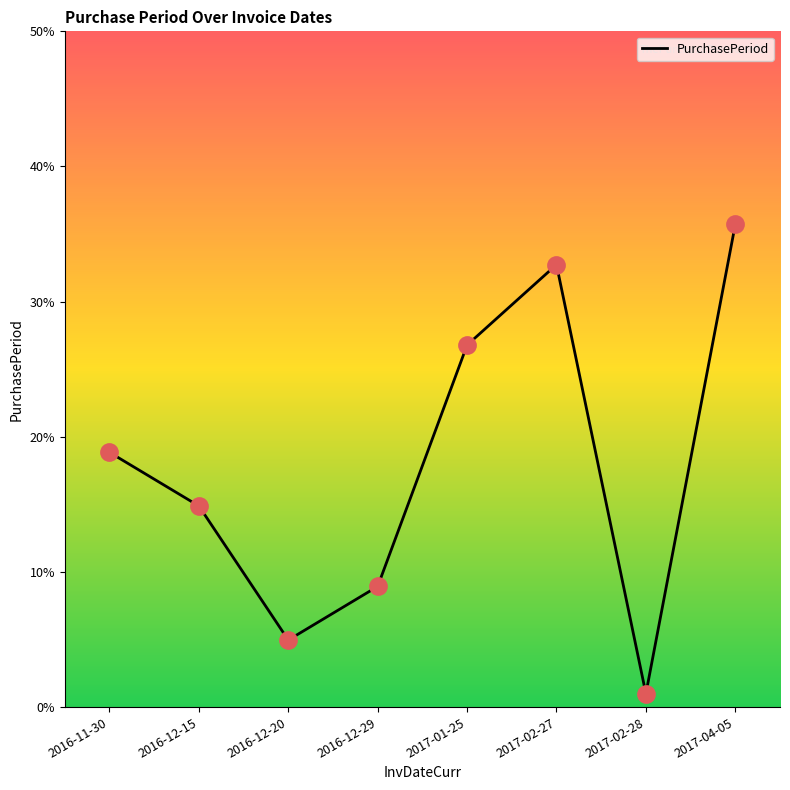

What is the change in value from 2016-12-15 to 2017-01-25?

+12